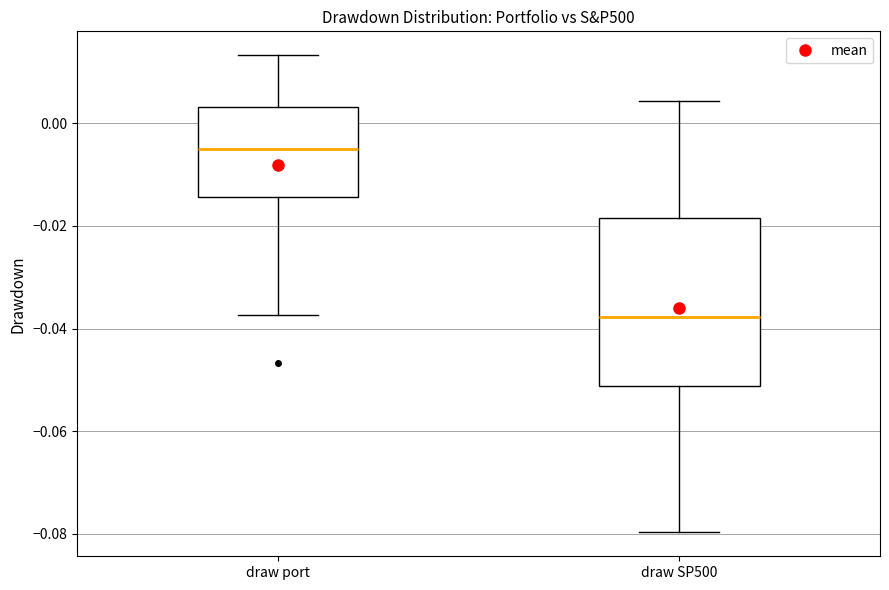

Where does the upper whisker of the box for draw port end on the y-axis? The values are not printed on the chart, so give them approximately, as read against the axis.

0.014